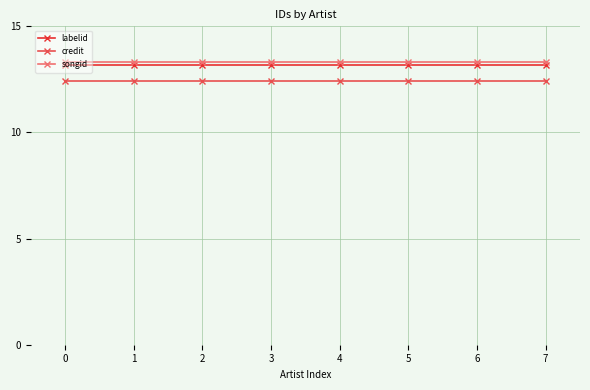

Reading right to left, list all the values displayed in this chart.

labelid: 7=13.2	6=13.2	5=13.2	4=13.2	3=13.2	2=13.2	1=13.2	0=13.2
credit: 7=12.4	6=12.4	5=12.4	4=12.4	3=12.4	2=12.4	1=12.4	0=12.4
songid: 7=13.3	6=13.3	5=13.3	4=13.3	3=13.3	2=13.3	1=13.3	0=13.3